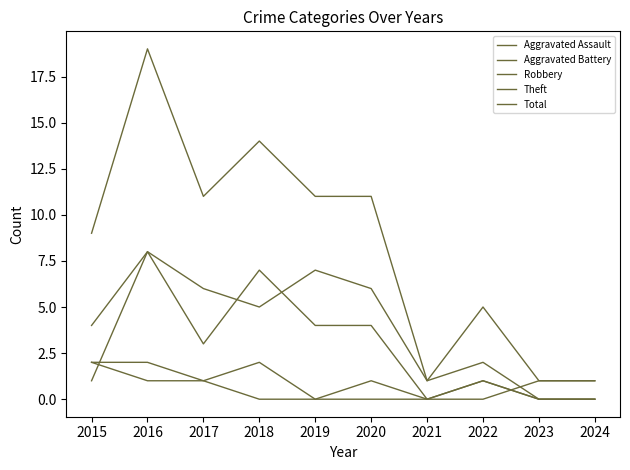

Between 2018 and 2020, which series saw the biggest shift?

Robbery